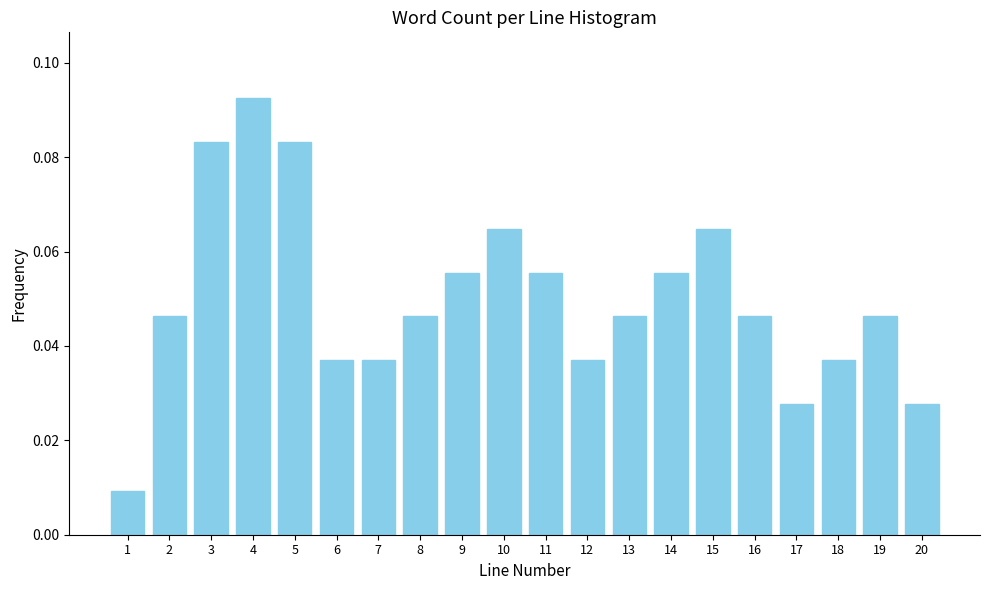

True or false: the data shows 0.0 at 4.

False